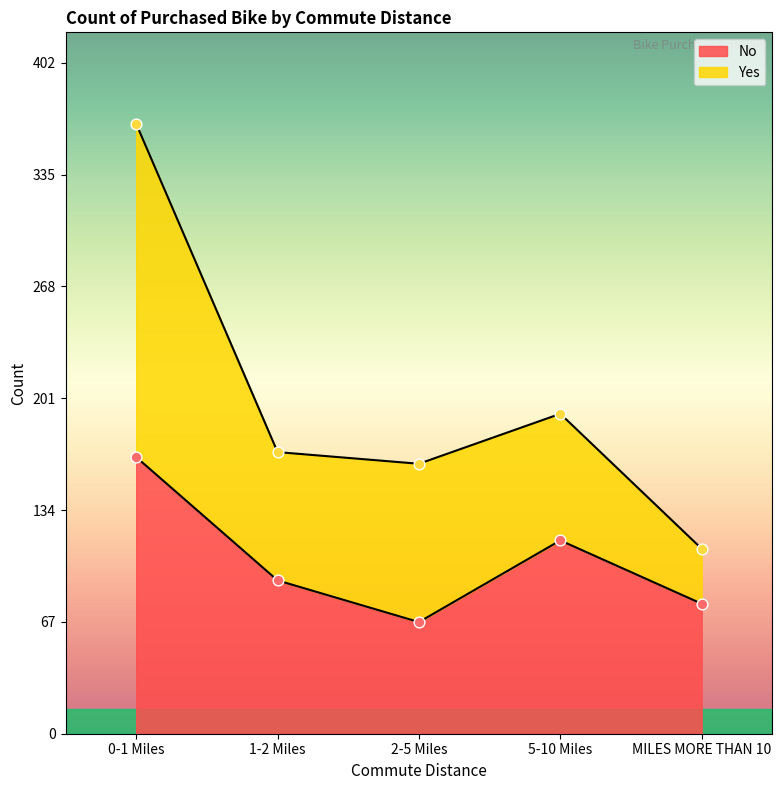

What is the ratio of the value at 0-1 Miles to the value at 1-2 Miles?

1.8